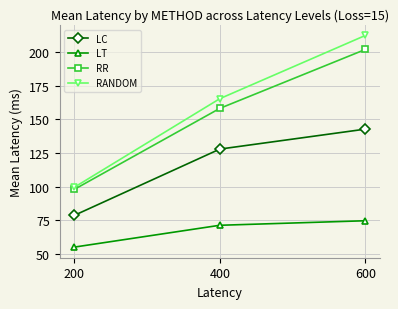

Which series has the widest spread of values?

RANDOM